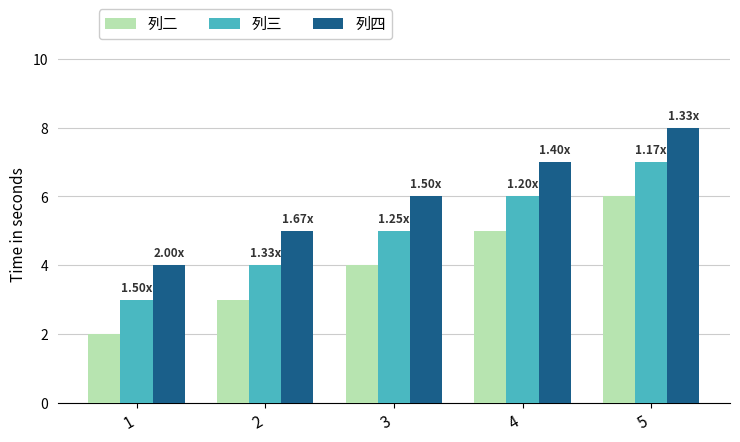

Rank the categories by 列二 value from lowest to highest.

1, 2, 3, 4, 5